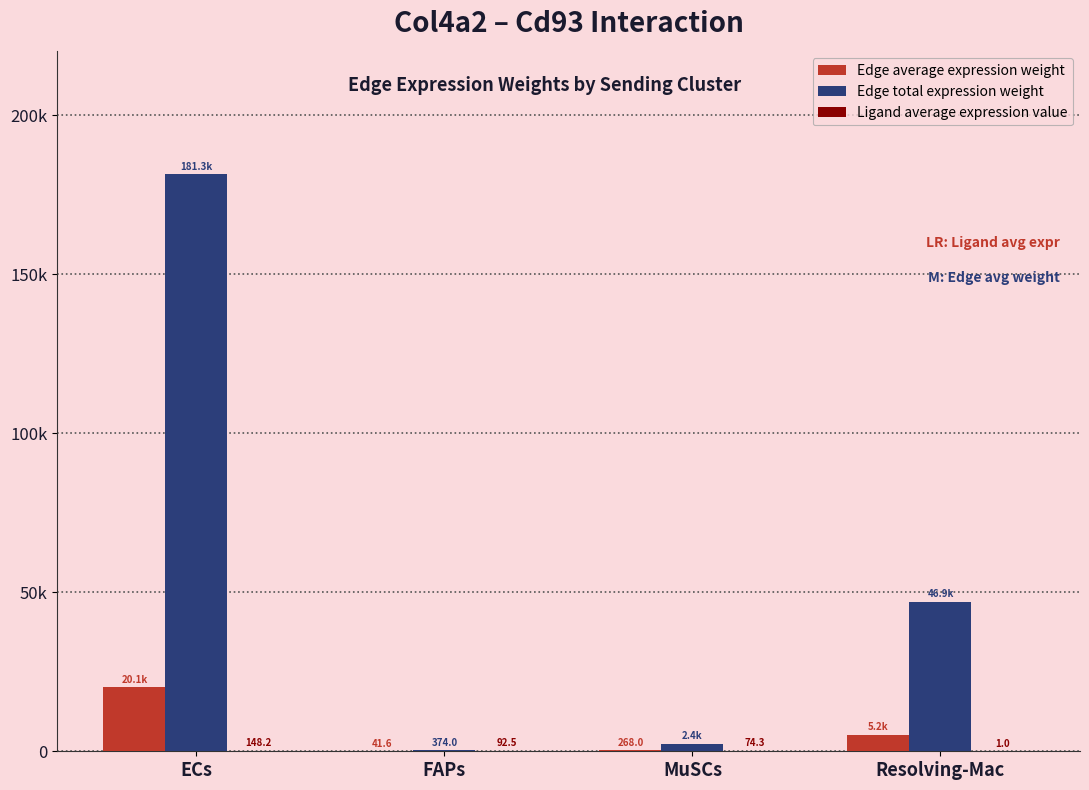

Are the bars horizontal?

No